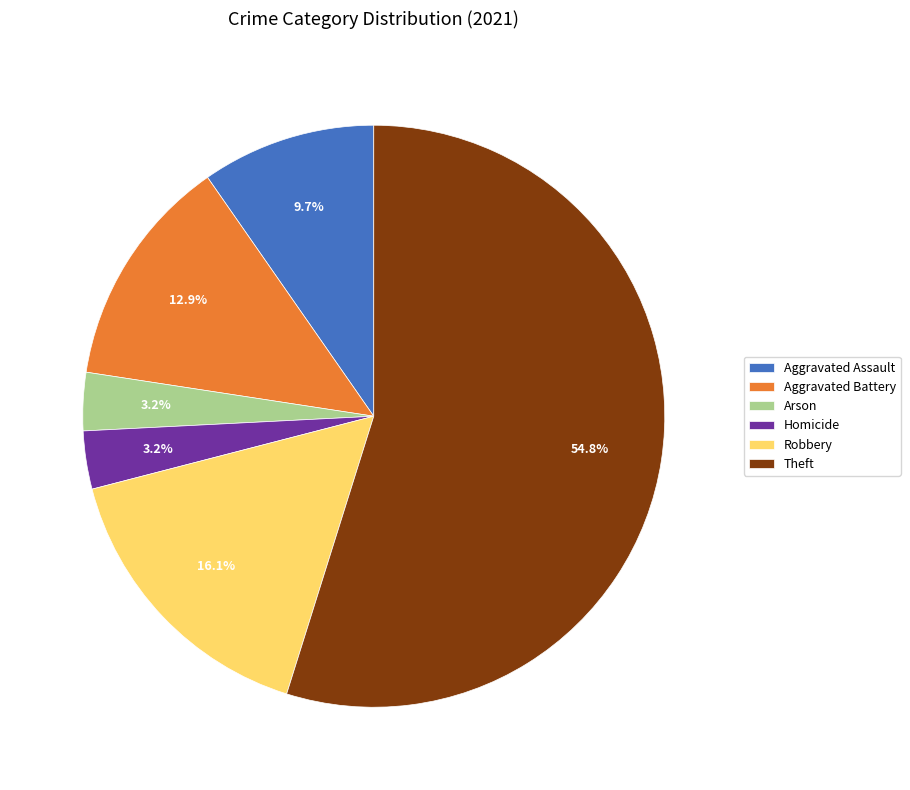

How many segments does this pie chart have?

6